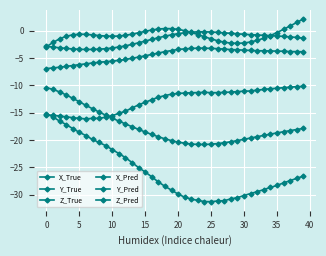

What is the minimum value for Z_True?

-2.9